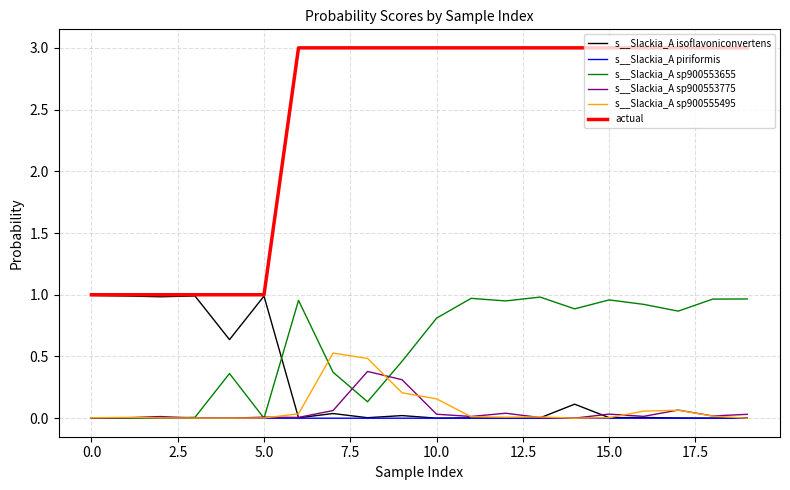

What is the maximum value shown in the chart?

3.0